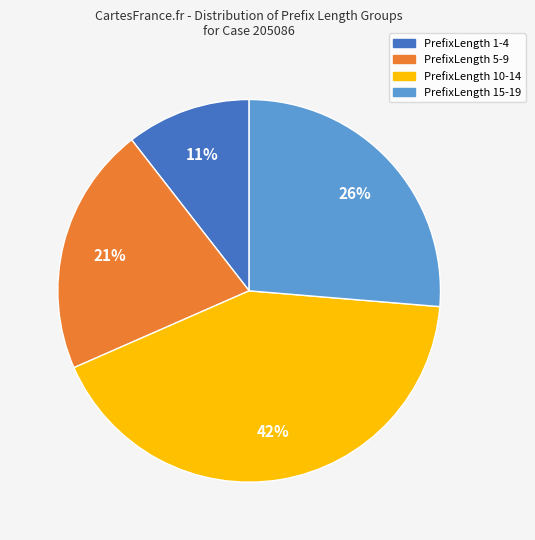

Does any single category account for the majority?

No